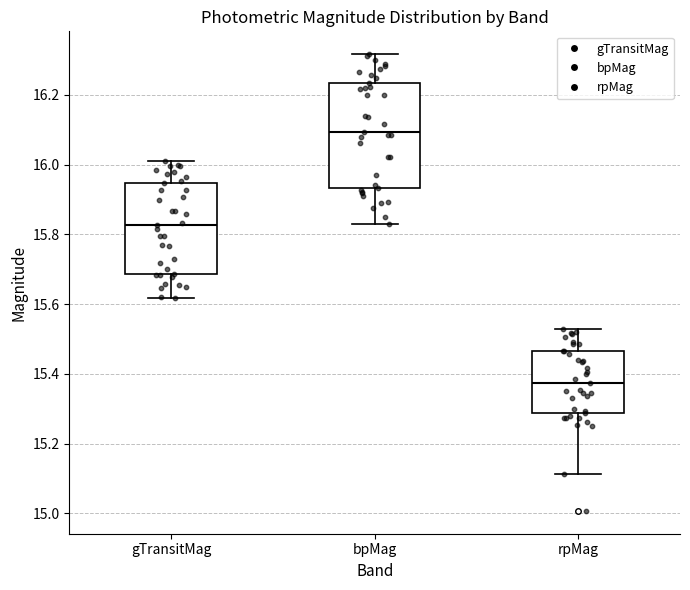

Reading left to right, transcribe this box plot: for each box, give where its median line is, the range the box spans, and where its two whiskers end, as read against the y-axis. The values are not printed on the chart, so give them approximately, as read against the axis.

gTransitMag: median 15.82, box 15.68 to 15.94, whiskers 15.62 to 16.02
bpMag: median 16.10, box 15.94 to 16.24, whiskers 15.84 to 16.32
rpMag: median 15.38, box 15.28 to 15.46, whiskers 15.12 to 15.52